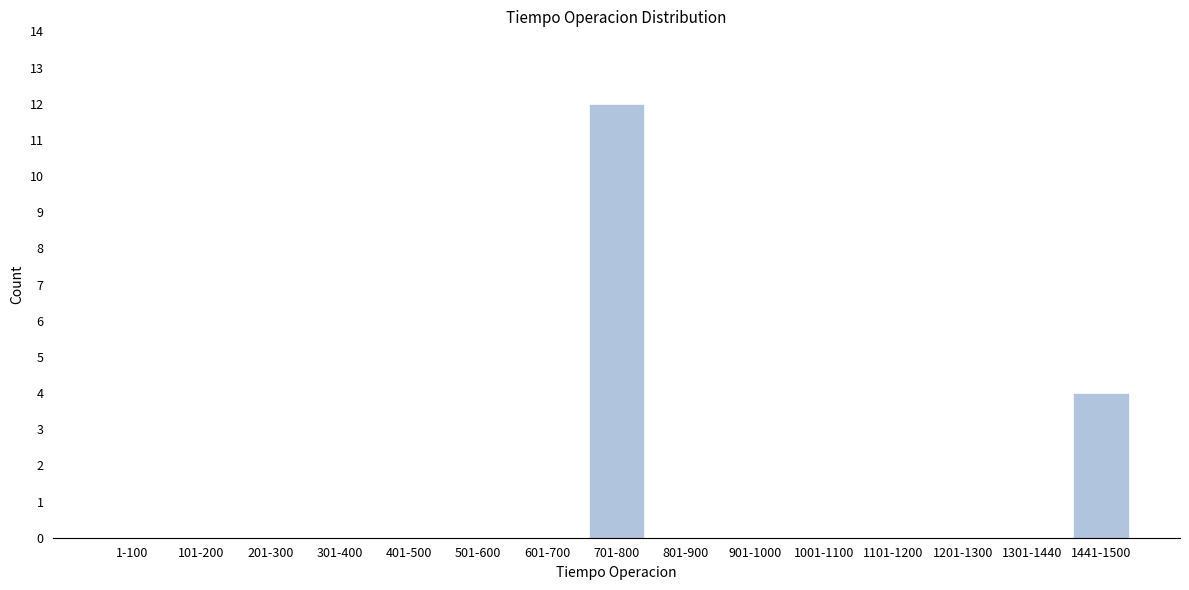

Reading right to left, extract all data points from this chart.

1441-1500=4	1301-1440=0	1201-1300=0	1101-1200=0	1001-1100=0	901-1000=0	801-900=0	701-800=12	601-700=0	501-600=0	401-500=0	301-400=0	201-300=0	101-200=0	1-100=0